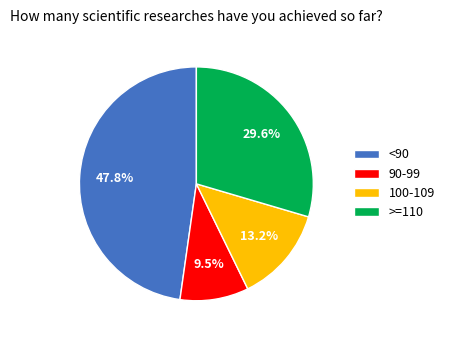

Which slice is the smallest?

90-99